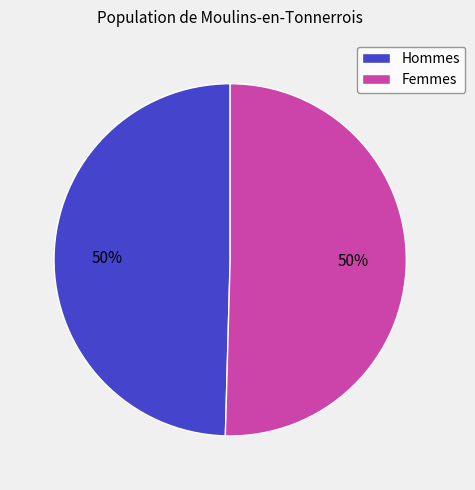

Combined, do Femmes and Hommes account for over 50%?

Yes